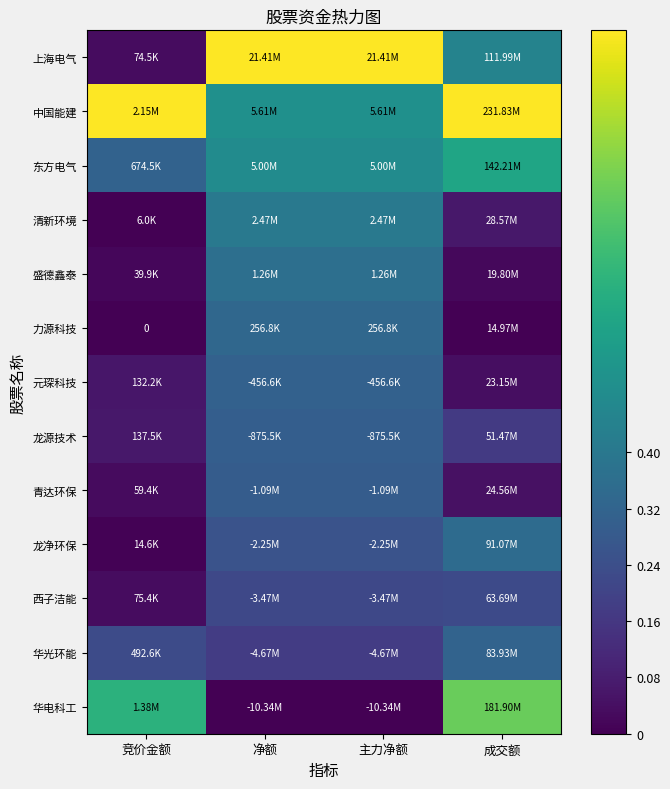

Rank the categories by 东方电气 value from highest to lowest.

成交额, 净额, 主力净额, 竞价金额